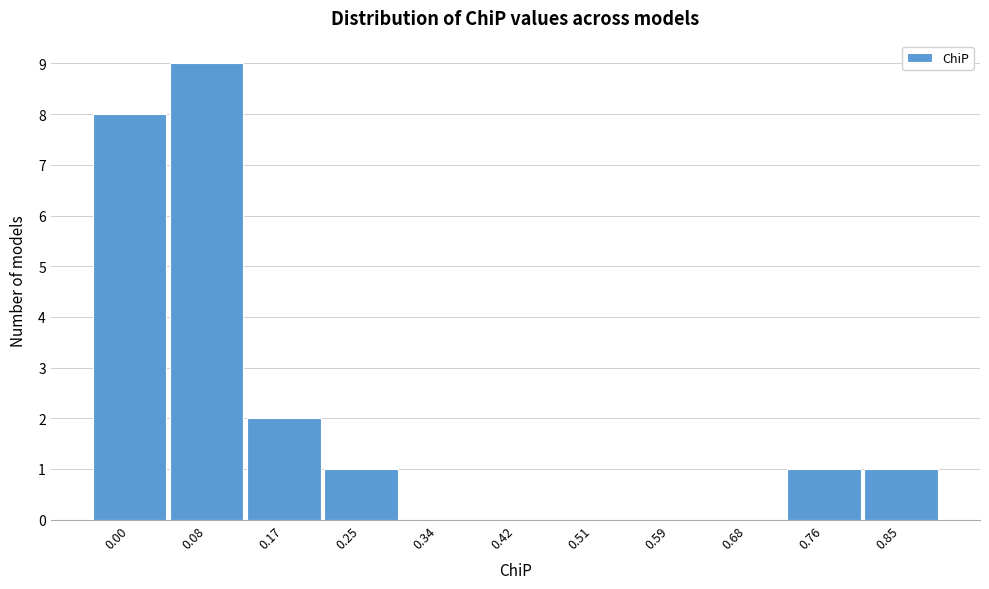

Reading left to right, list all the values displayed in this chart.

0.00=8	0.08=9	0.17=2	0.25=1	0.34=0	0.42=0	0.51=0	0.59=0	0.68=0	0.76=1	0.85=1